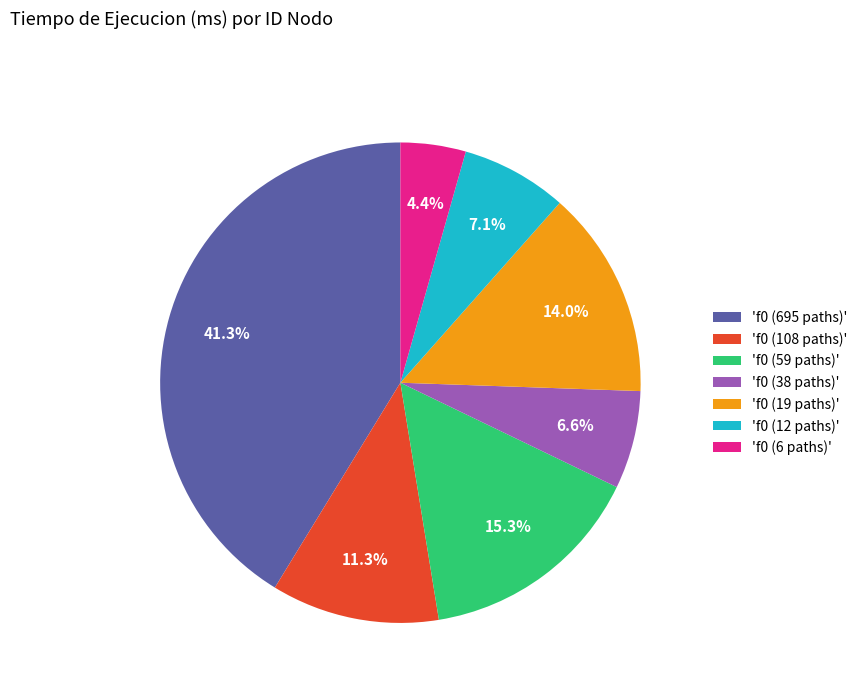

How many slices are in this pie chart?

7